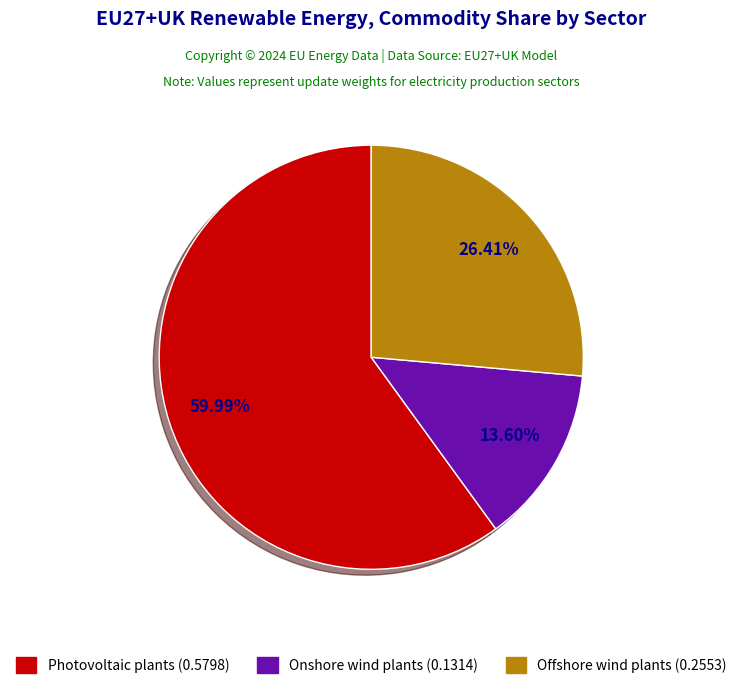

To the nearest percent, what is the average slice percentage?

33%